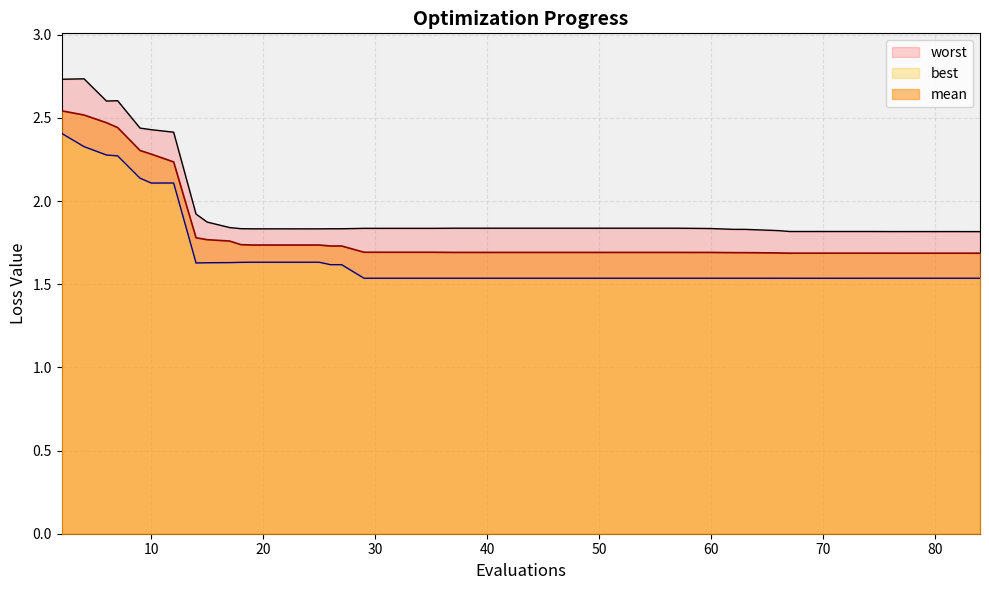

Does the chart have visible grid lines?

Yes